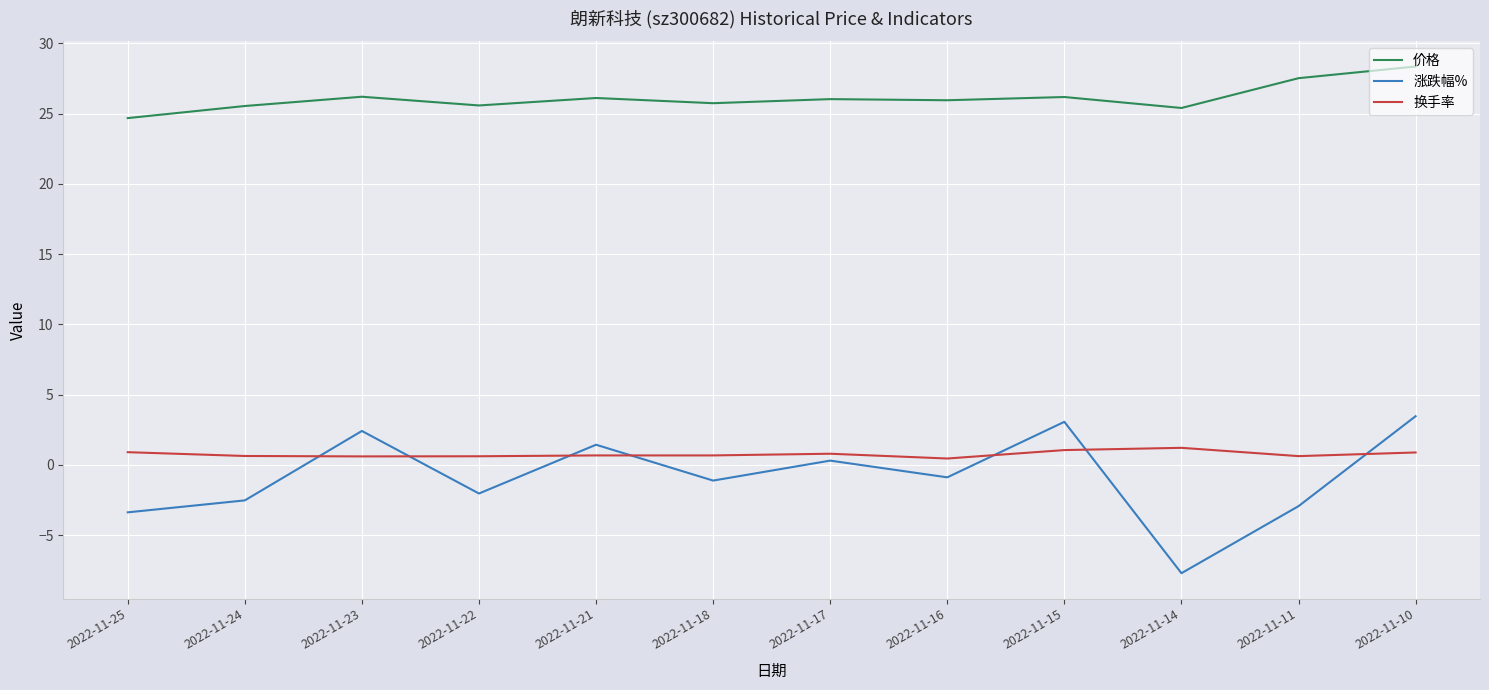

What is the approximate value of 换手率 at 2022-11-15?

1.1